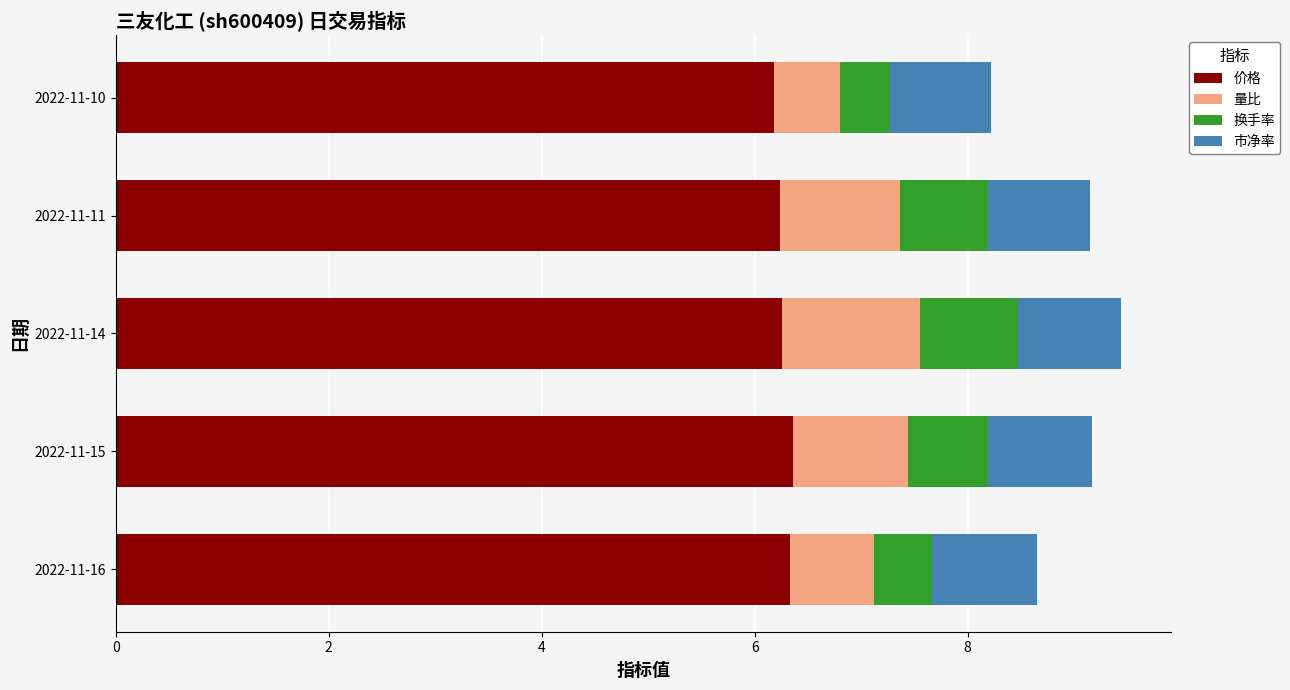

What is the total value across all series at 2022-11-11?

9.2